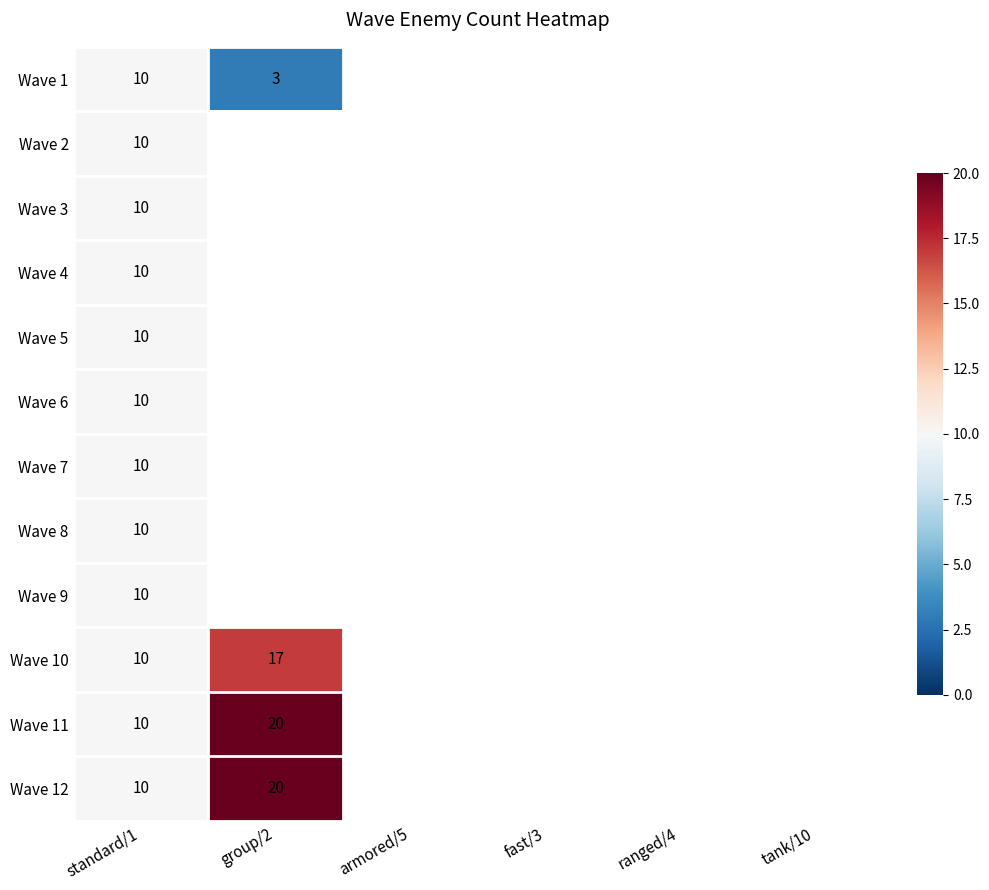

True or false: Wave 12 has a value of 33 at group/2.

False